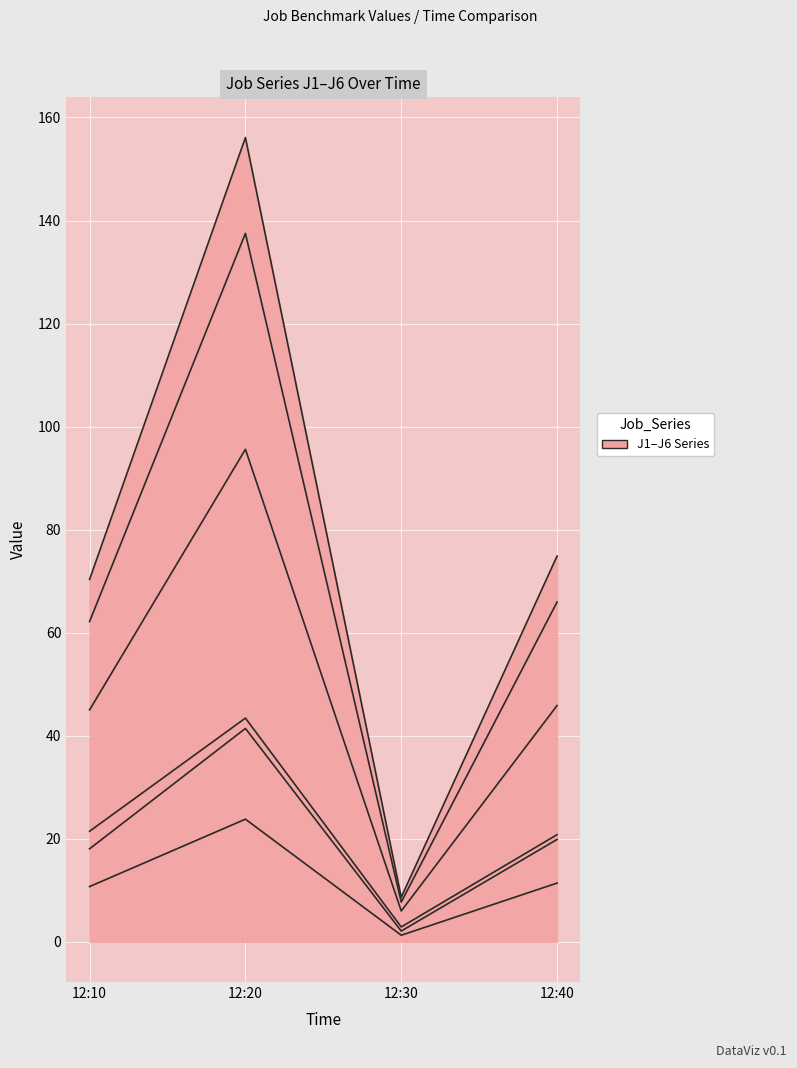

True or false: J6 has more than 2 interior local peaks.

False